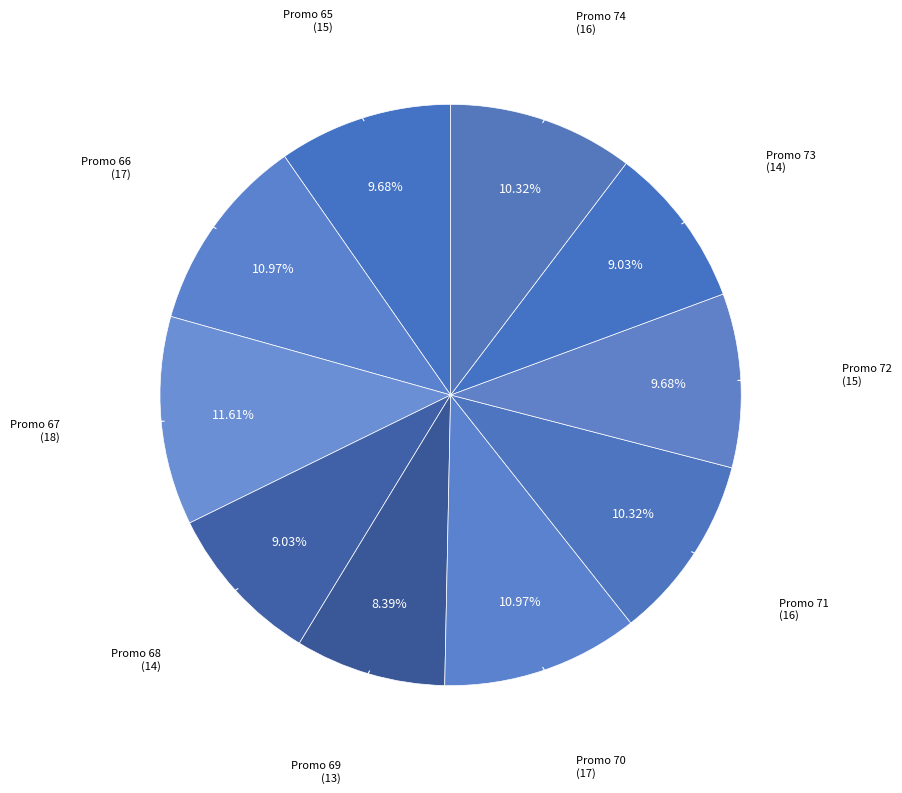

Which slice is the largest?

Promo 67